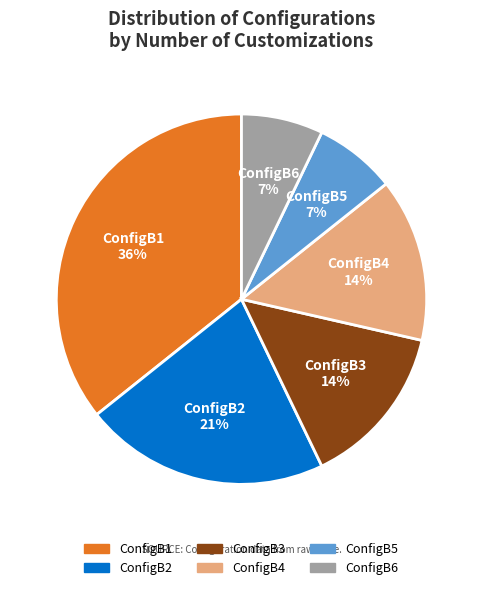

To the nearest percent, what is the difference between the ConfigB5 and ConfigB4 slice percentages?

7%